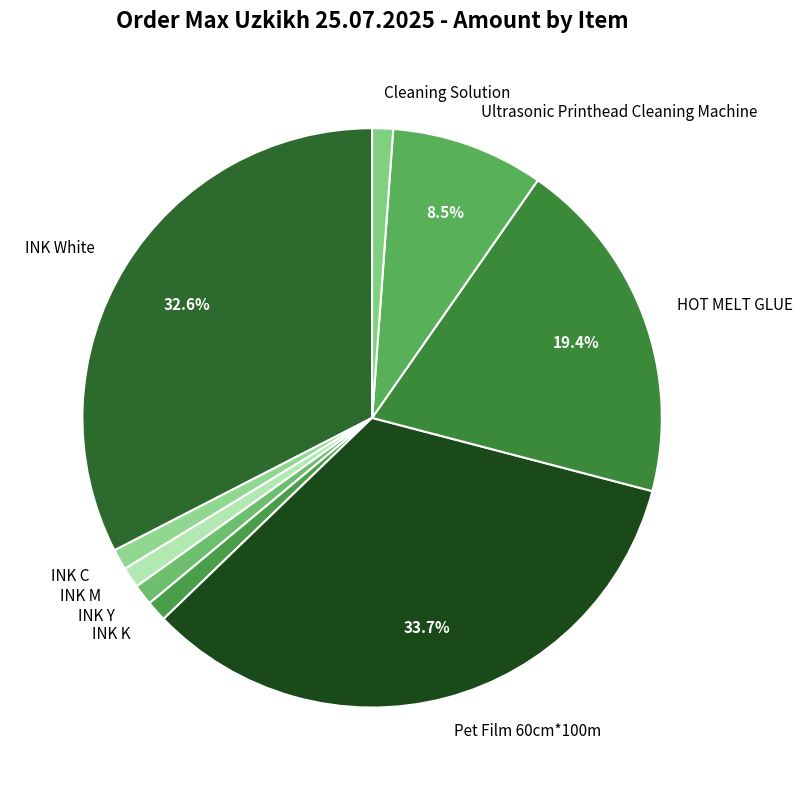

The INK C slice represents 11% of the pie. True or false?

False